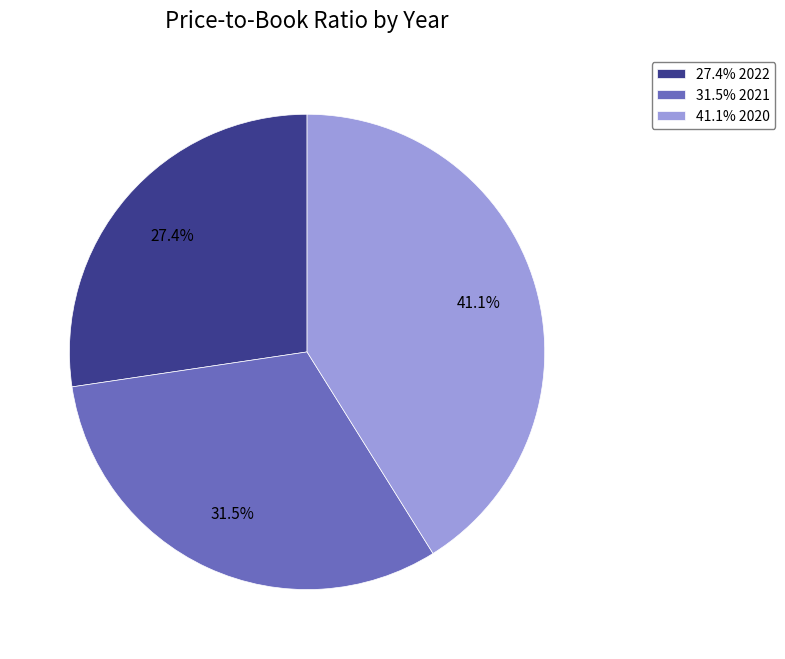

Which has a higher value, 27.4% 2022 or 31.5% 2021?

31.5% 2021